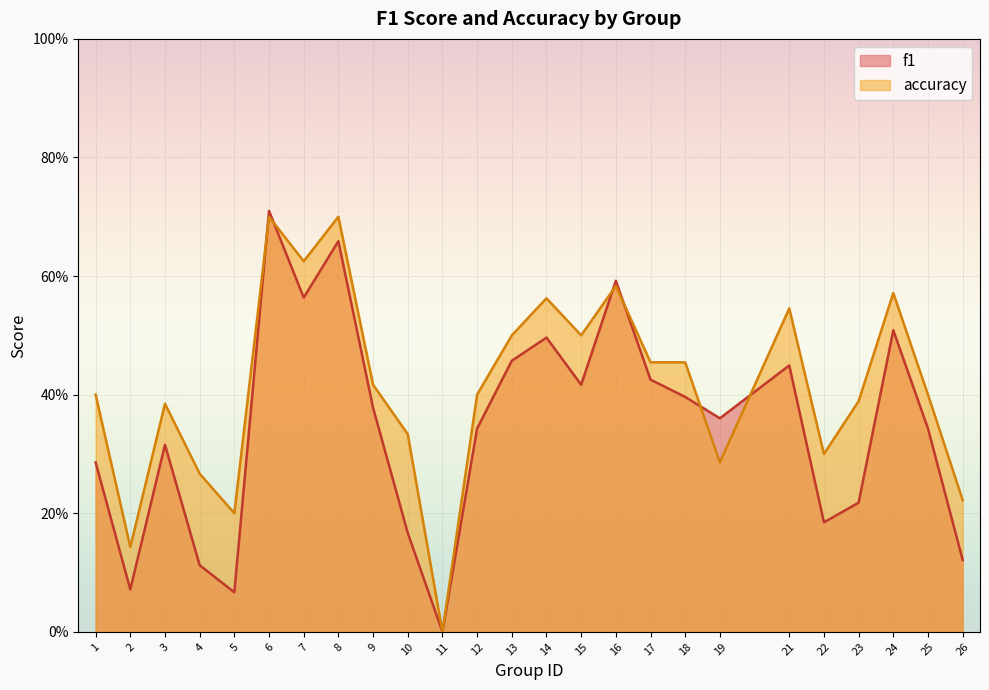

Count the number of data series in this chart.

2